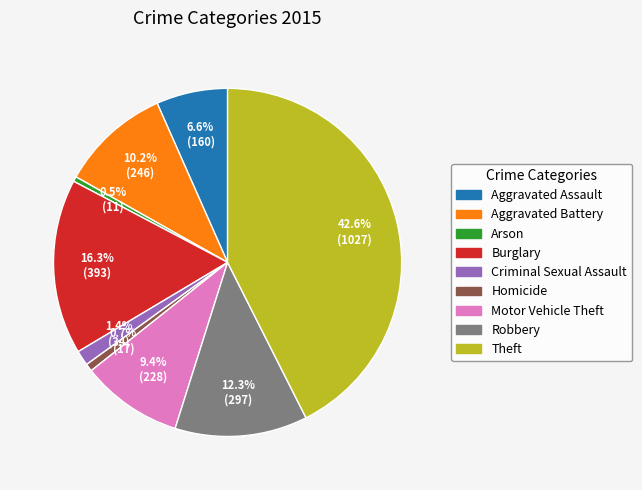

To the nearest percent, what portion does Homicide represent?

1%